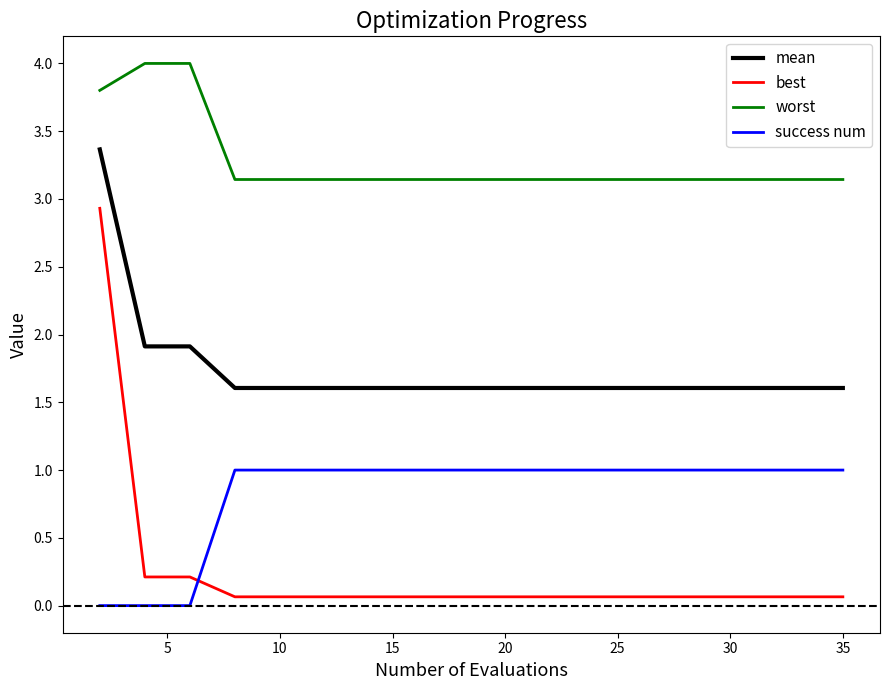

Rank the series by their maximum value, from highest to lowest.

worst, mean, best, success num